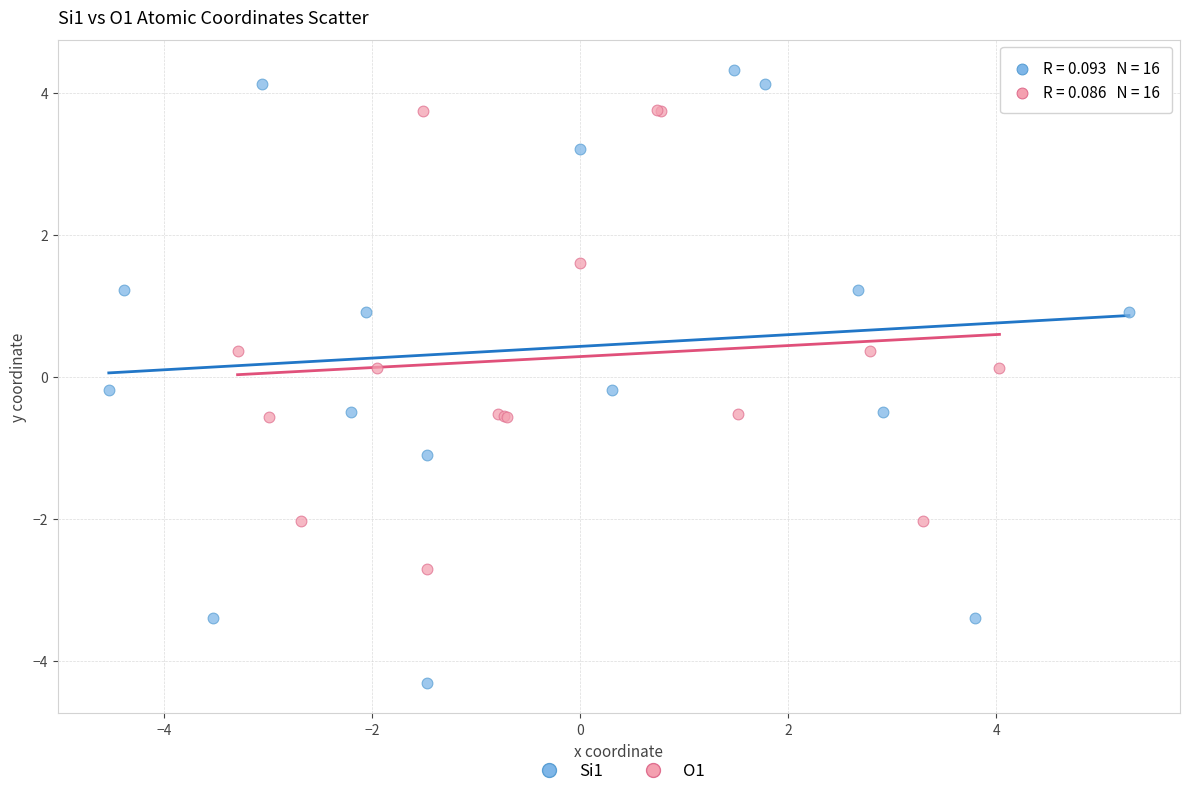

Which series contains the highest Y value?

Si1